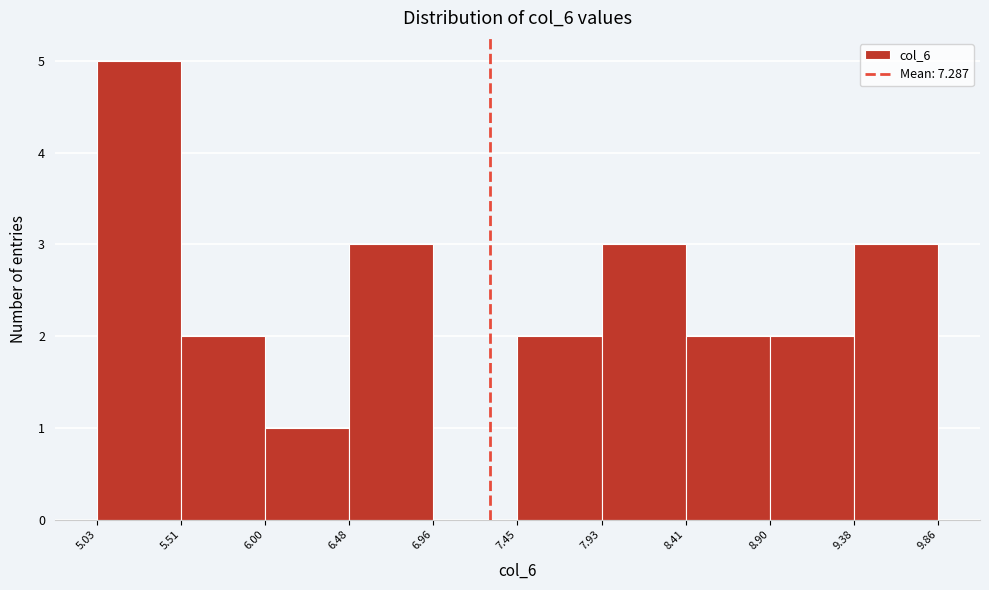

Reading left to right, list every bar in this chart as the range it spans on the x-axis followed by its height. The values are not printed on the chart, so give them approximately, as read against the axis.

5.03 to 5.51: 5
5.51 to 6.00: 2
6.00 to 6.48: 1
6.48 to 6.96: 3
6.96 to 7.45: 0
7.45 to 7.93: 2
7.93 to 8.41: 3
8.41 to 8.90: 2
8.90 to 9.38: 2
9.38 to 9.86: 3